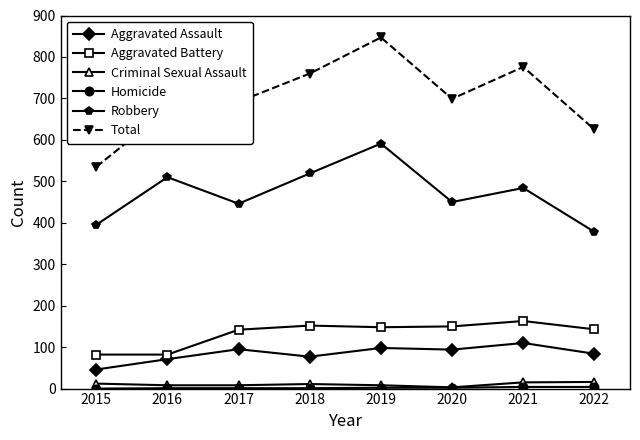

What is the lowest value of the Total series?

535